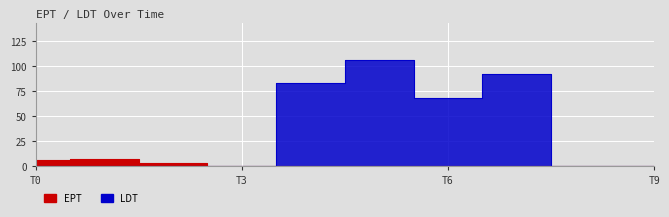

How many values in the LDT series exceed 0?

4